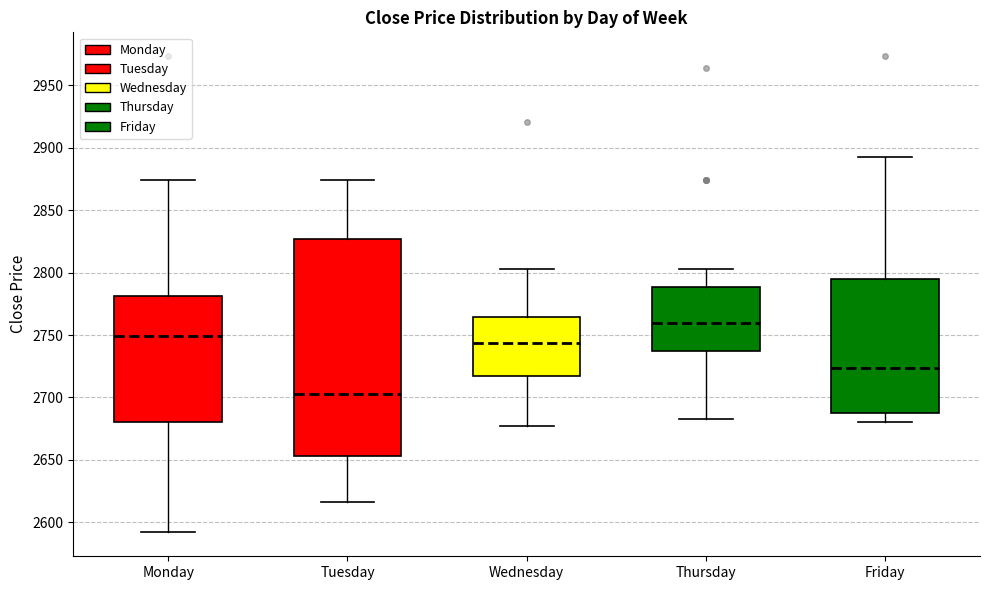

Where does the lower whisker of the box for Wednesday end on the y-axis? The values are not printed on the chart, so give them approximately, as read against the axis.

2675